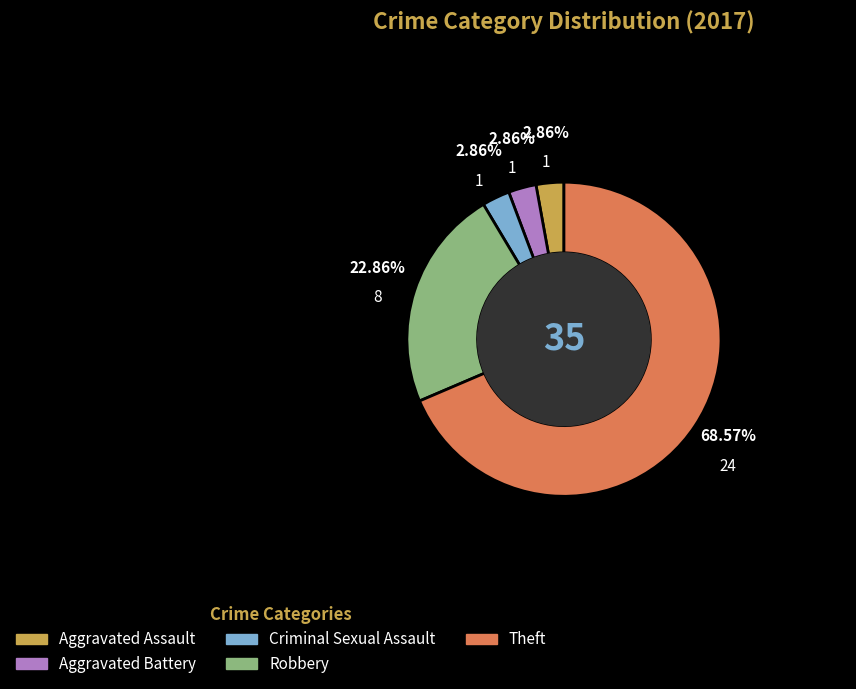

Is there any slice that represents more than half of the pie?

Yes